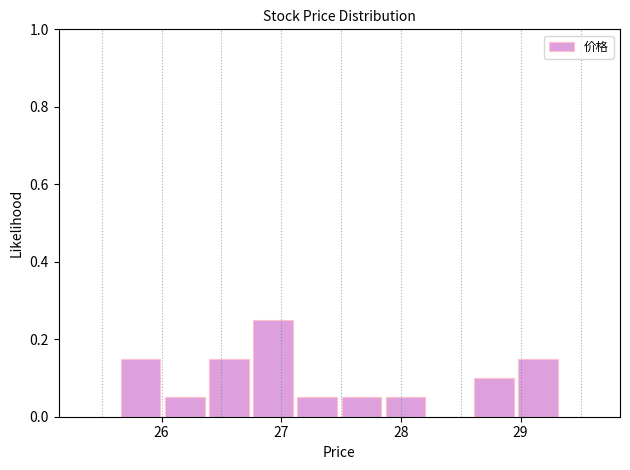

Around what value on the x-axis is the tallest bar? Give the approximate position of its centre, as read against the axis.

26.9